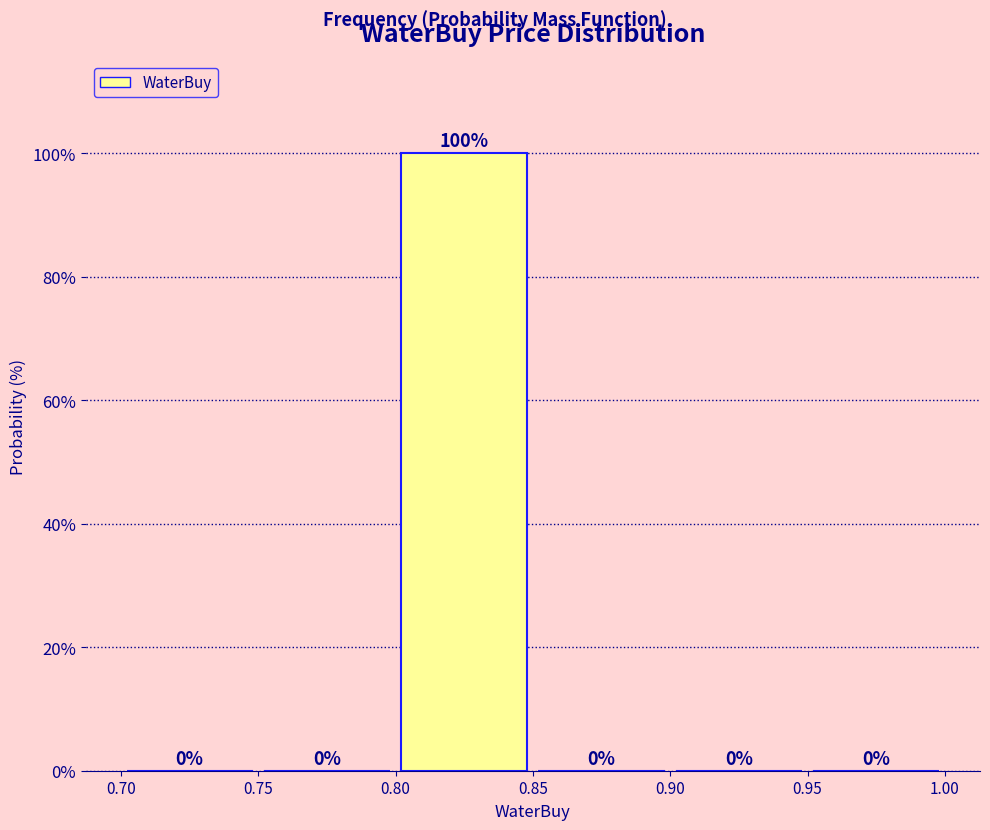

Reading left to right, list every bar in this chart as the range it spans on the x-axis followed by its height.

0.70 to 0.75: 0
0.75 to 0.80: 0
0.80 to 0.85: 100
0.85 to 0.90: 0
0.90 to 0.95: 0
0.95 to 1.00: 0